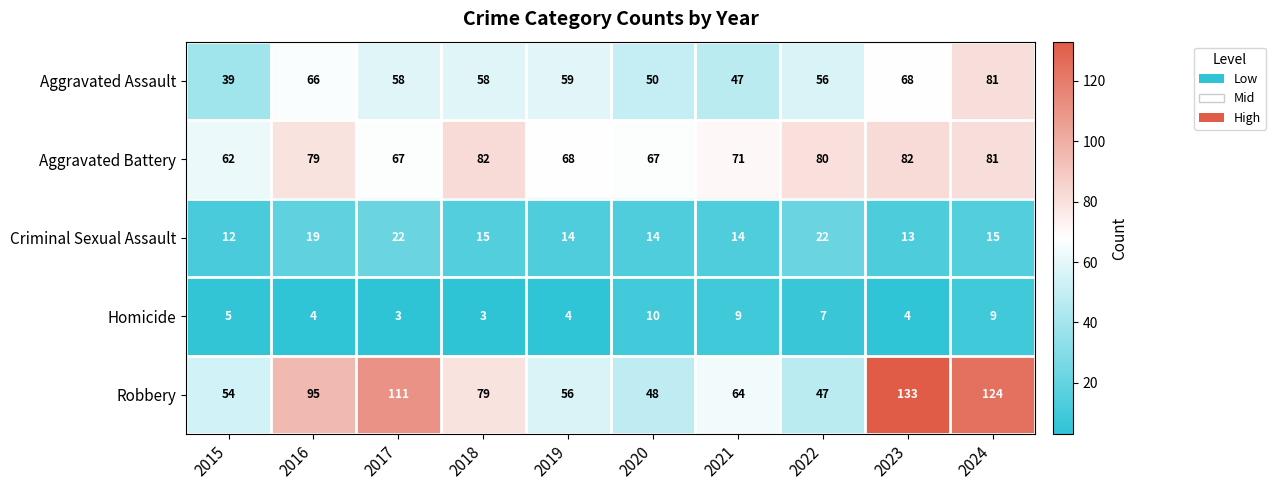

At which label does Robbery first exceed 79?

2016